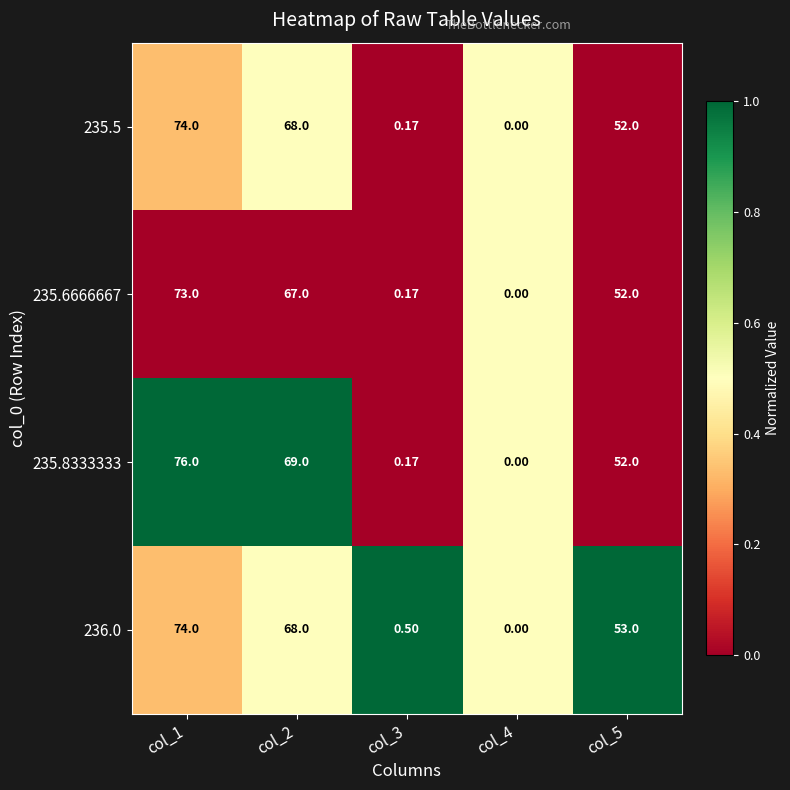

Is the value of 235.5 at col_1 greater than the value of 236.0 at col_4?

Yes